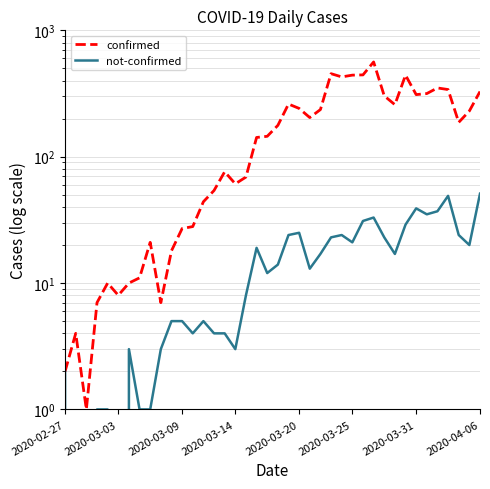

What is the difference between the maximum and second lowest values in the confirmed series?

560